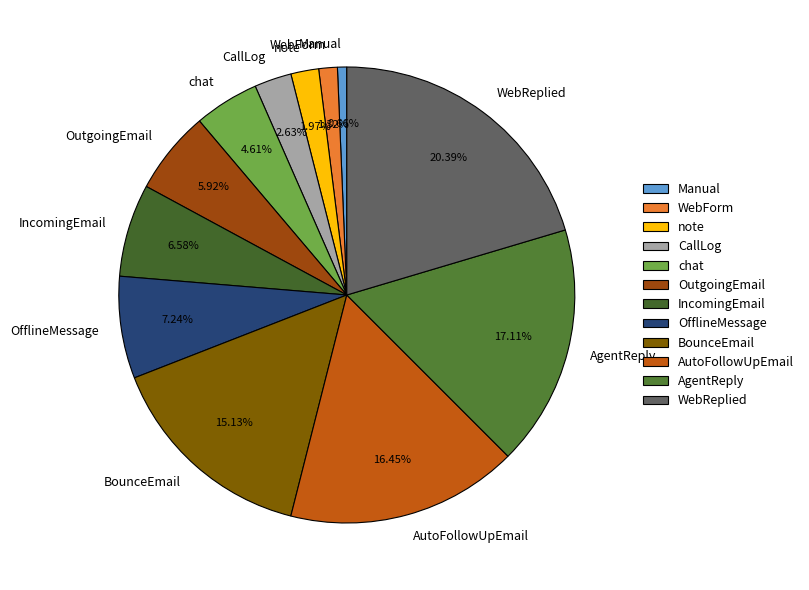

The OfflineMessage slice represents 20% of the pie. True or false?

False